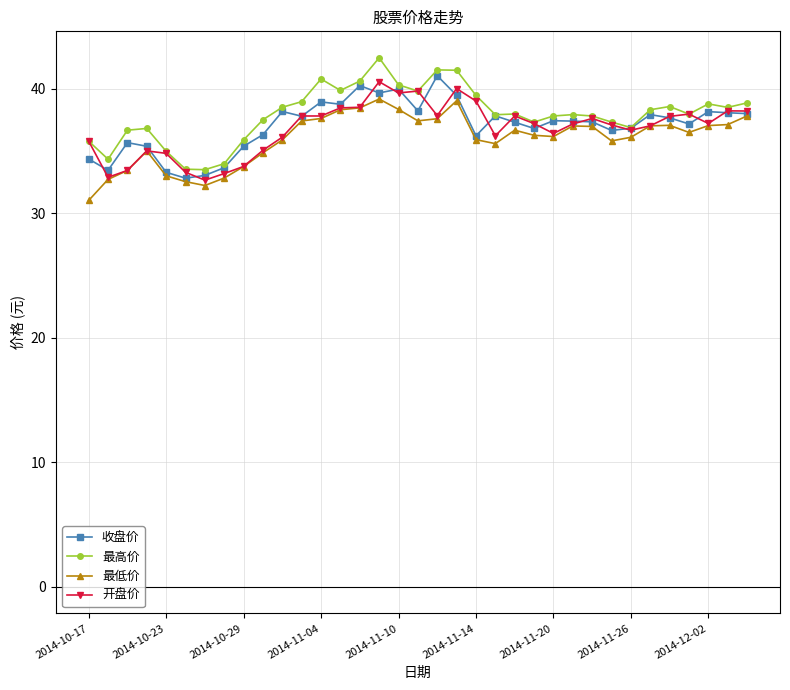

What is the lowest value of the 收盘价 series?

32.8